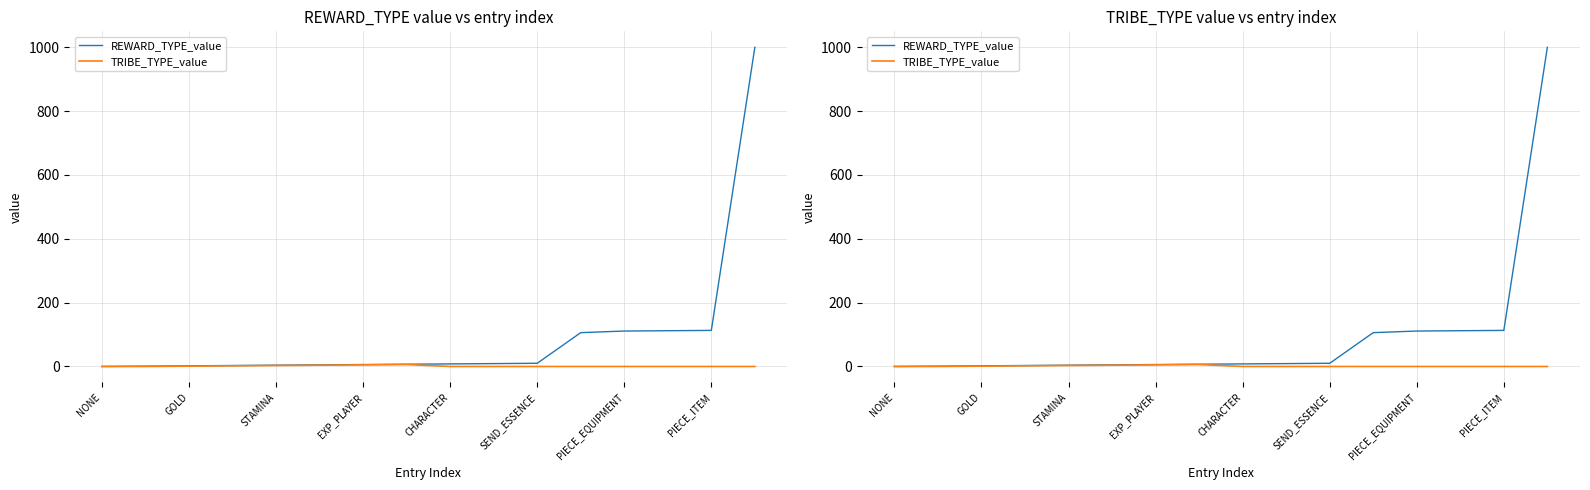

Which series changed the most between CHARACTER and 9?

REWARD_TYPE_value